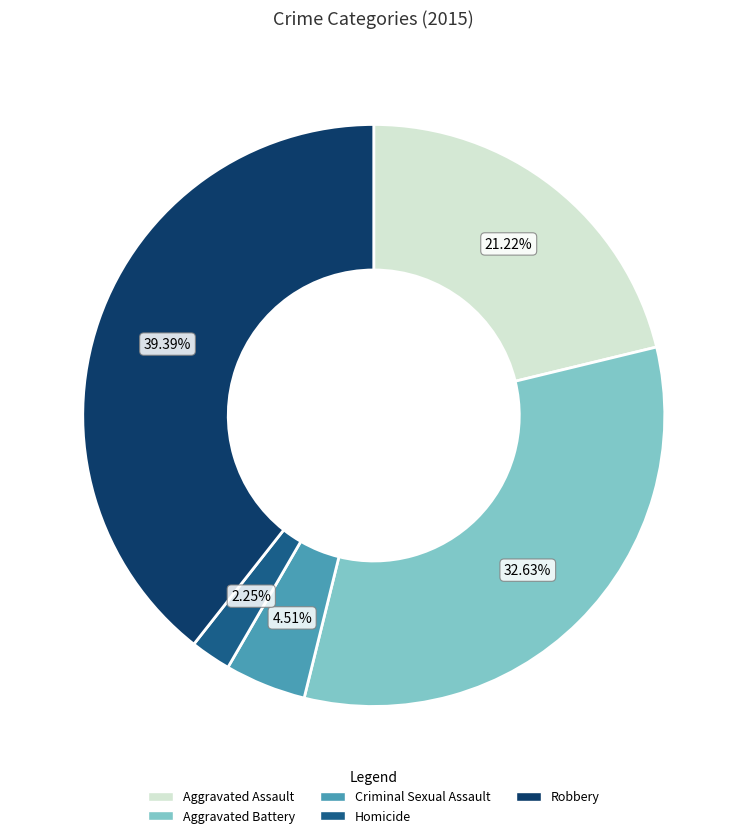

To the nearest percent, what percentage of the pie is Aggravated Assault?

21%